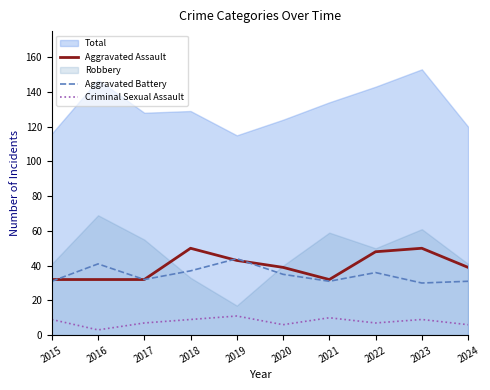

The Criminal Sexual Assault series shows 9 at 2023. True or false?

True